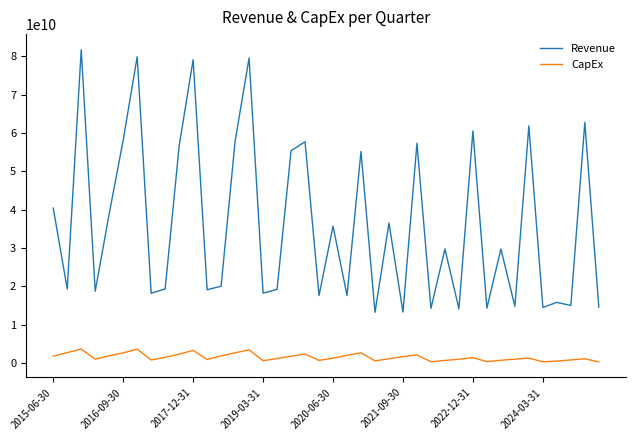

What is the difference between the maximum and minimum values in the CapEx series?

3340000000